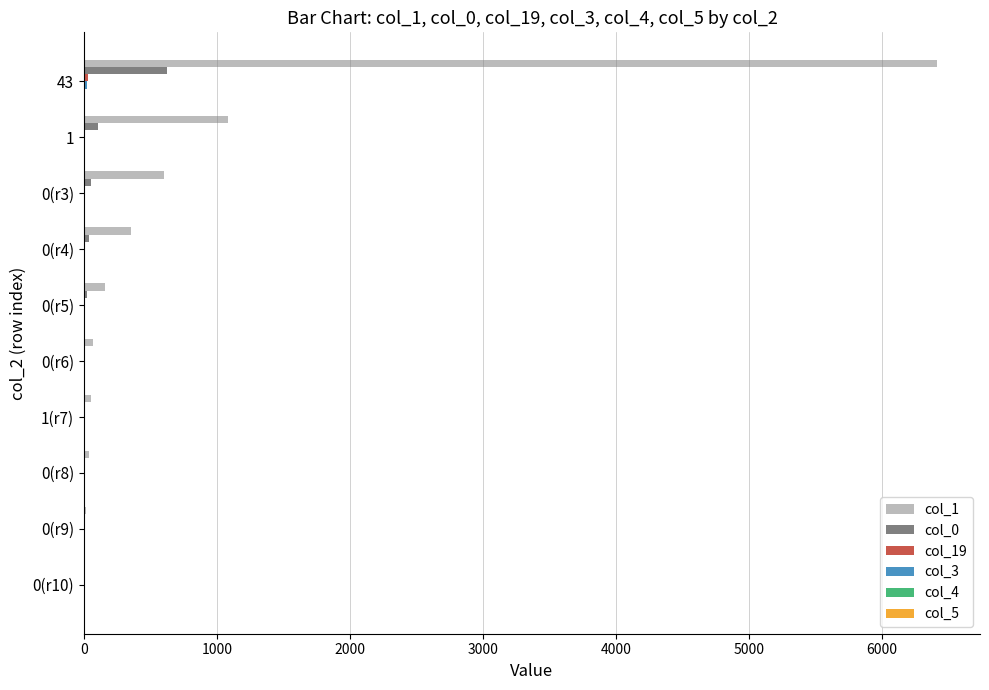

What is the maximum value shown in the chart?

6419